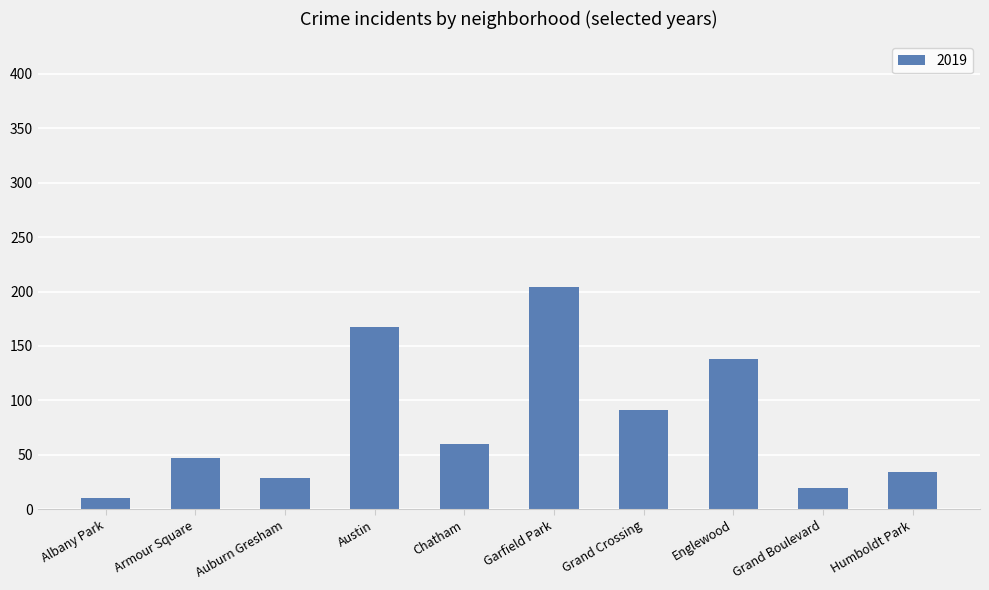

Is it true that the value at Austin is 167?

True